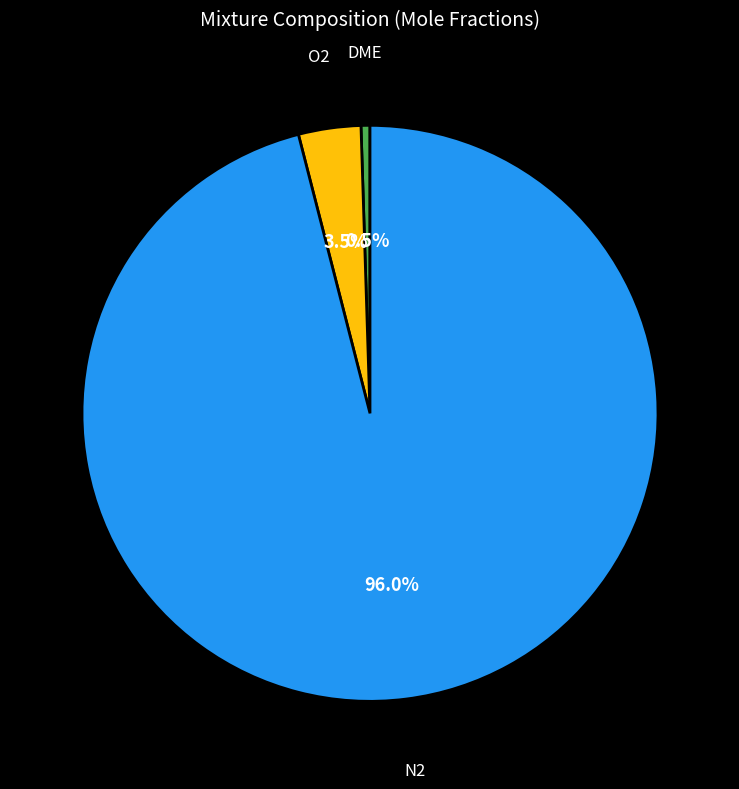

Is there a majority slice in this chart?

Yes